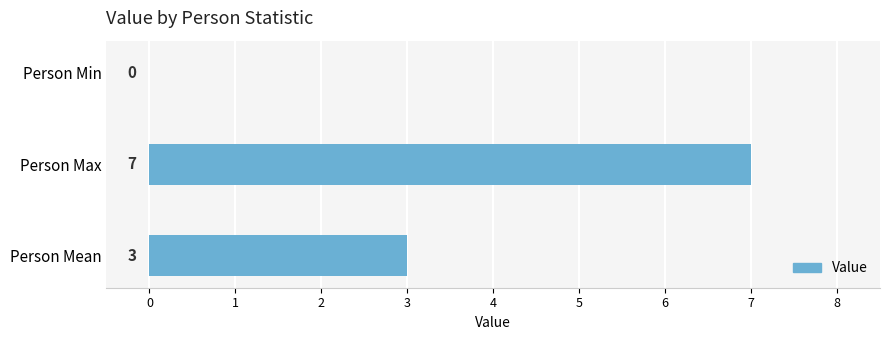

What is the average value?

3